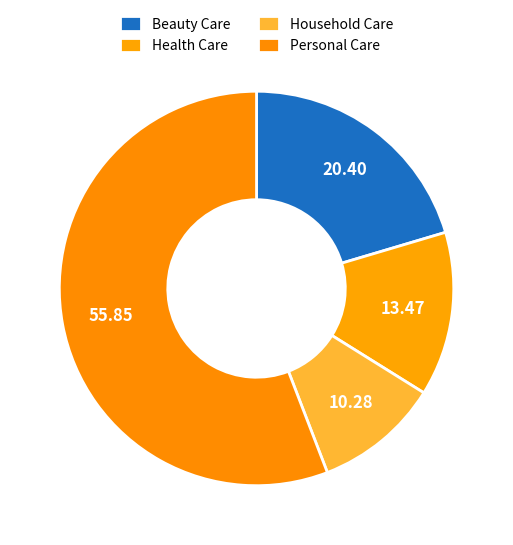

To the nearest percent, what portion does Household Care represent?

10%